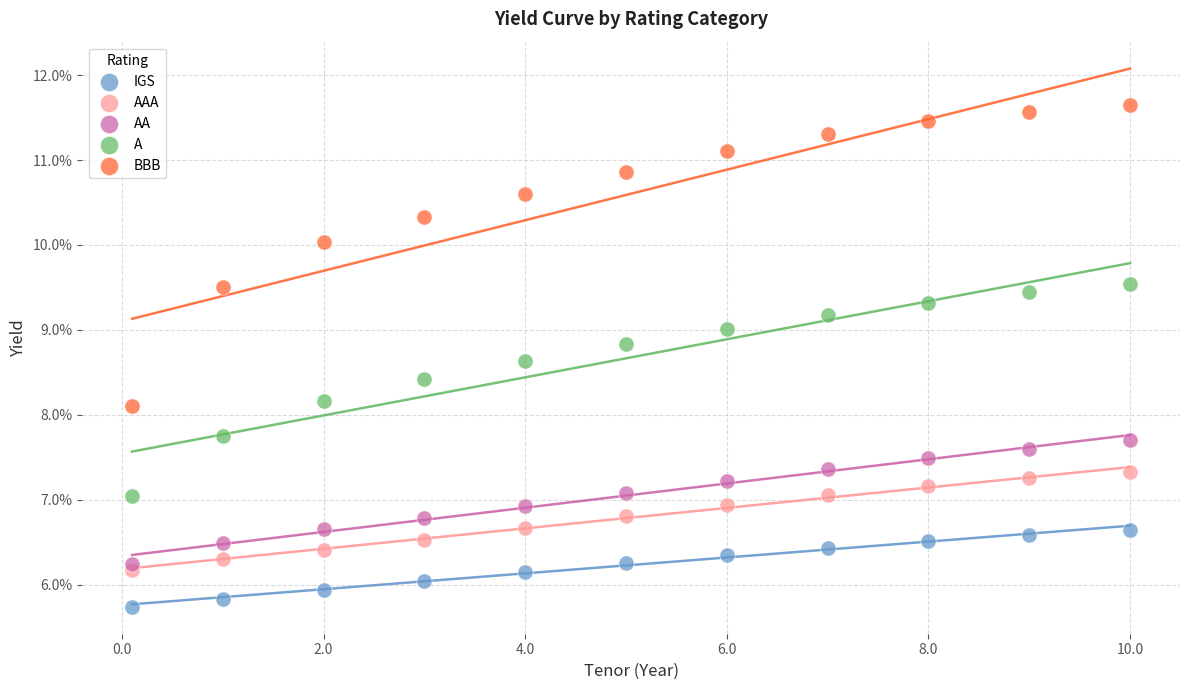

What are all the series names shown in the legend?

IGS, AAA, AA, A, BBB